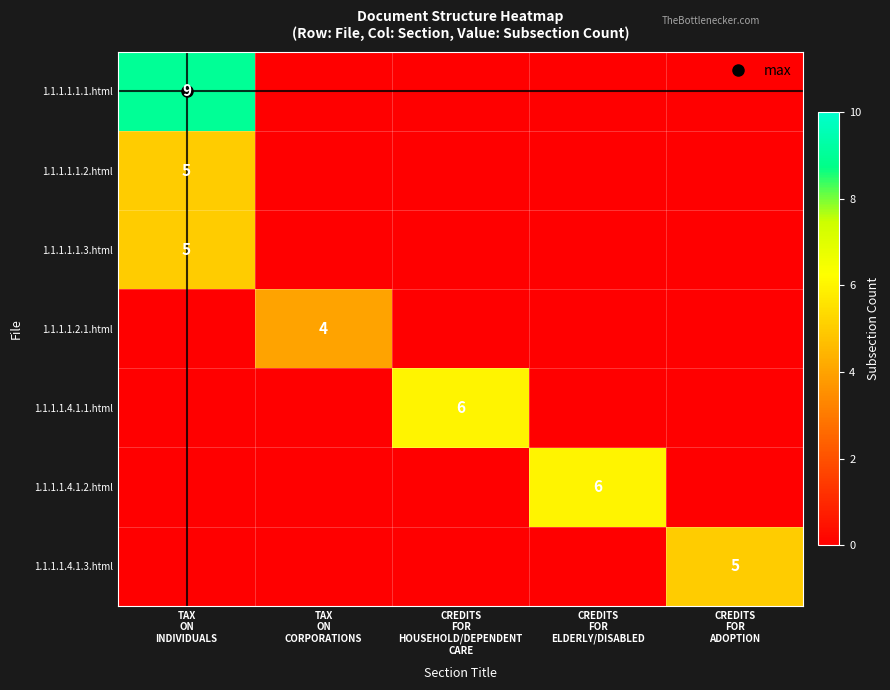

List the series in order of their peak value, lowest first.

1.1.1.1.2.1.html, 1.1.1.1.1.2.html, 1.1.1.1.1.3.html, 1.1.1.1.4.1.3.html, 1.1.1.1.4.1.1.html, 1.1.1.1.4.1.2.html, 1.1.1.1.1.1.html